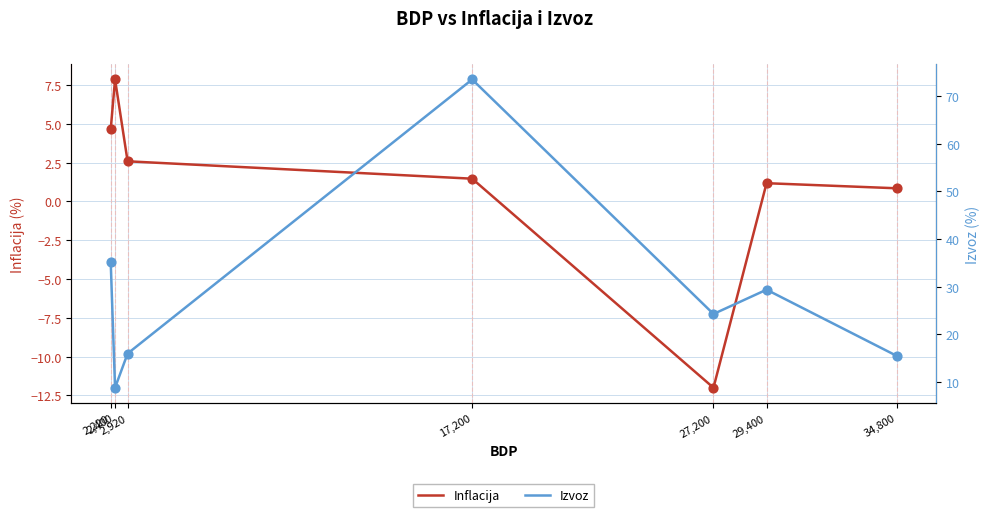

Which series contains the lowest Y value?

Inflacija